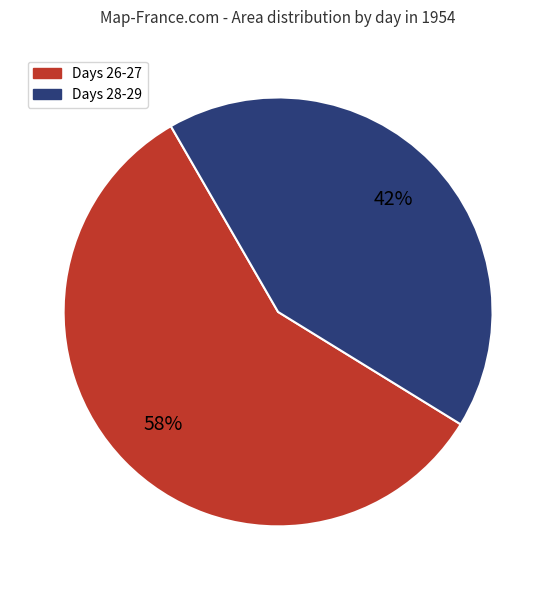

To the nearest percent, what is the difference between the largest and smallest slice percentages?

16%